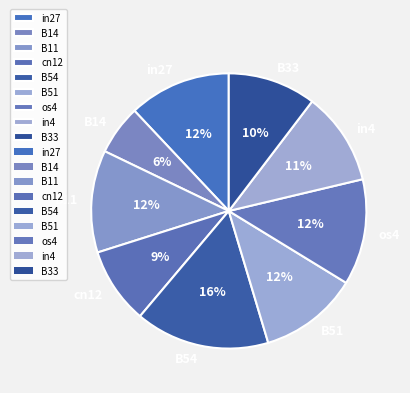

Which has a higher value, B54 or B51?

B54